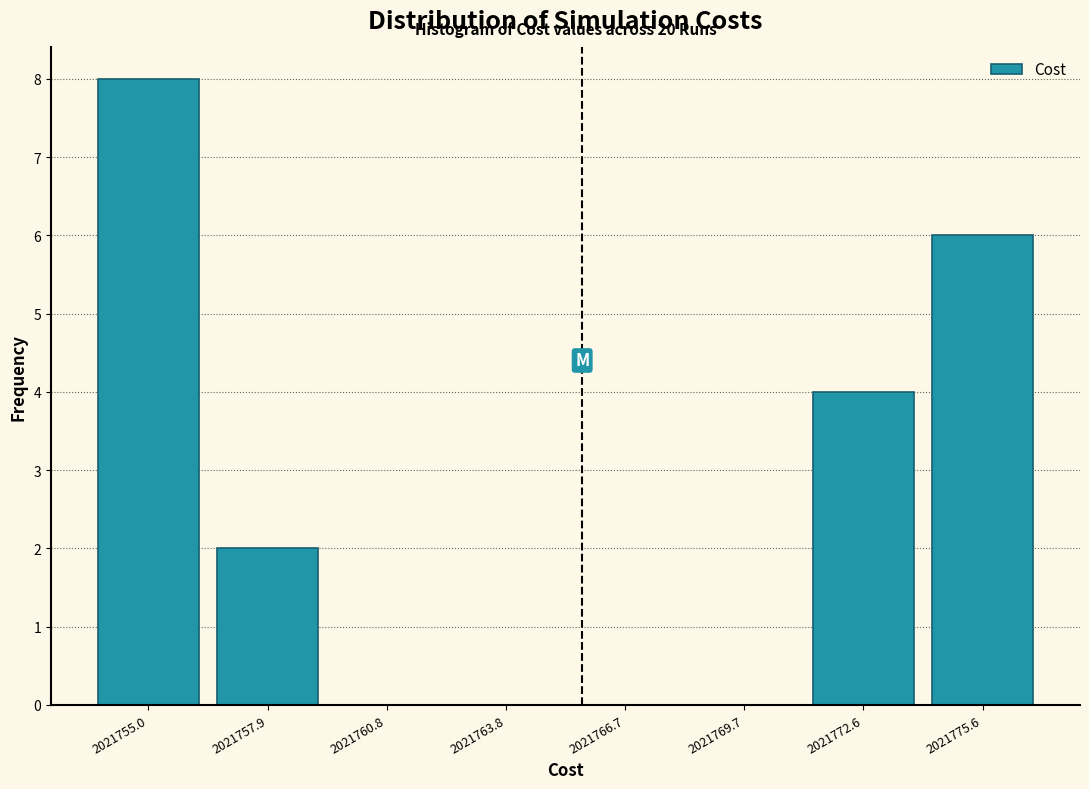

Reading left to right, extract all data points from this chart.

2021755.0=8	2021757.9=2	2021760.8=0	2021763.8=0	2021766.7=0	2021769.7=0	2021772.6=4	2021775.6=6